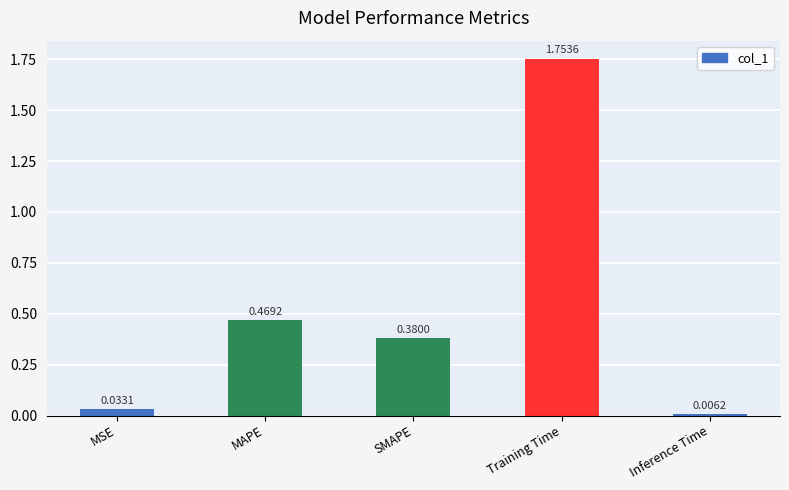

What is the sum of all values?

2.6